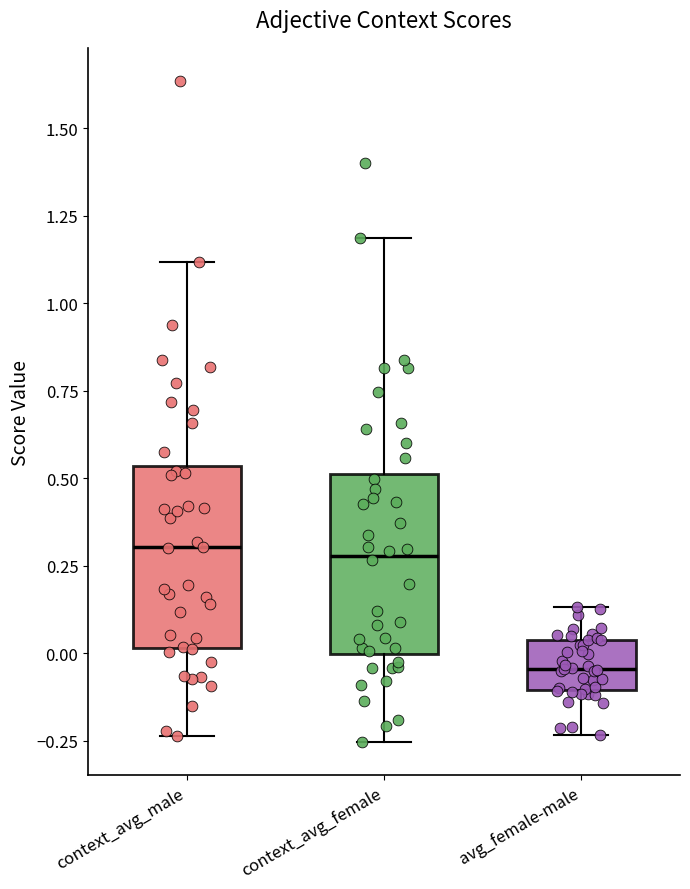

Where is the lower edge of the box for context_avg_male on the y-axis? The values are not printed on the chart, so give them approximately, as read against the axis.

0.00